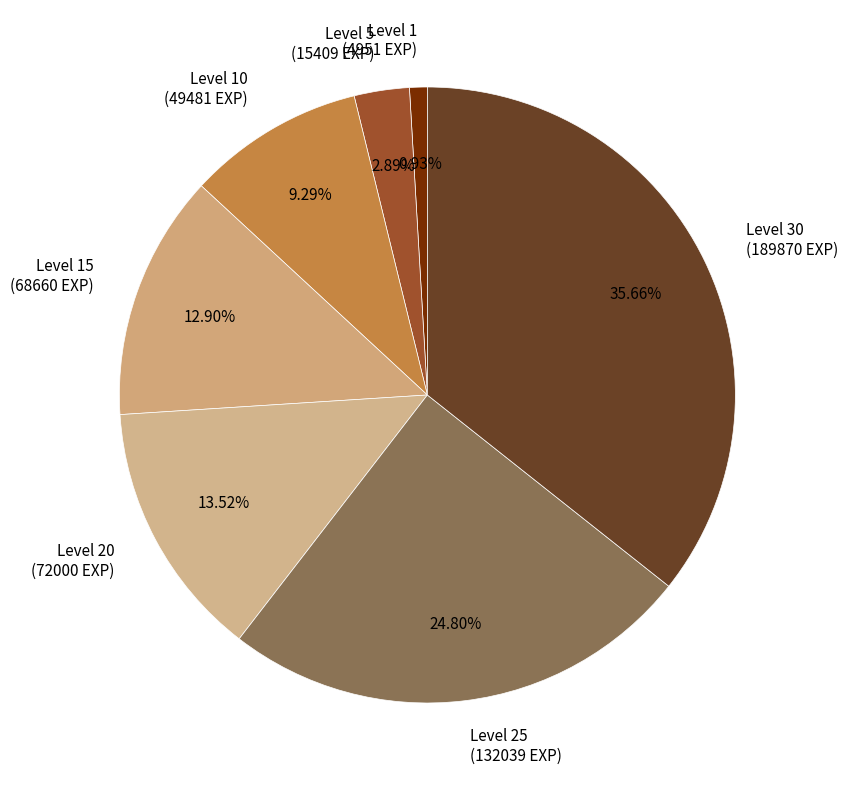

Rank the categories by value from highest to lowest.

Level 30 (189870 EXP), Level 25 (132039 EXP), Level 20 (72000 EXP), Level 15 (68660 EXP), Level 10 (49481 EXP), Level 5 (15409 EXP), Level 1 (4951 EXP)